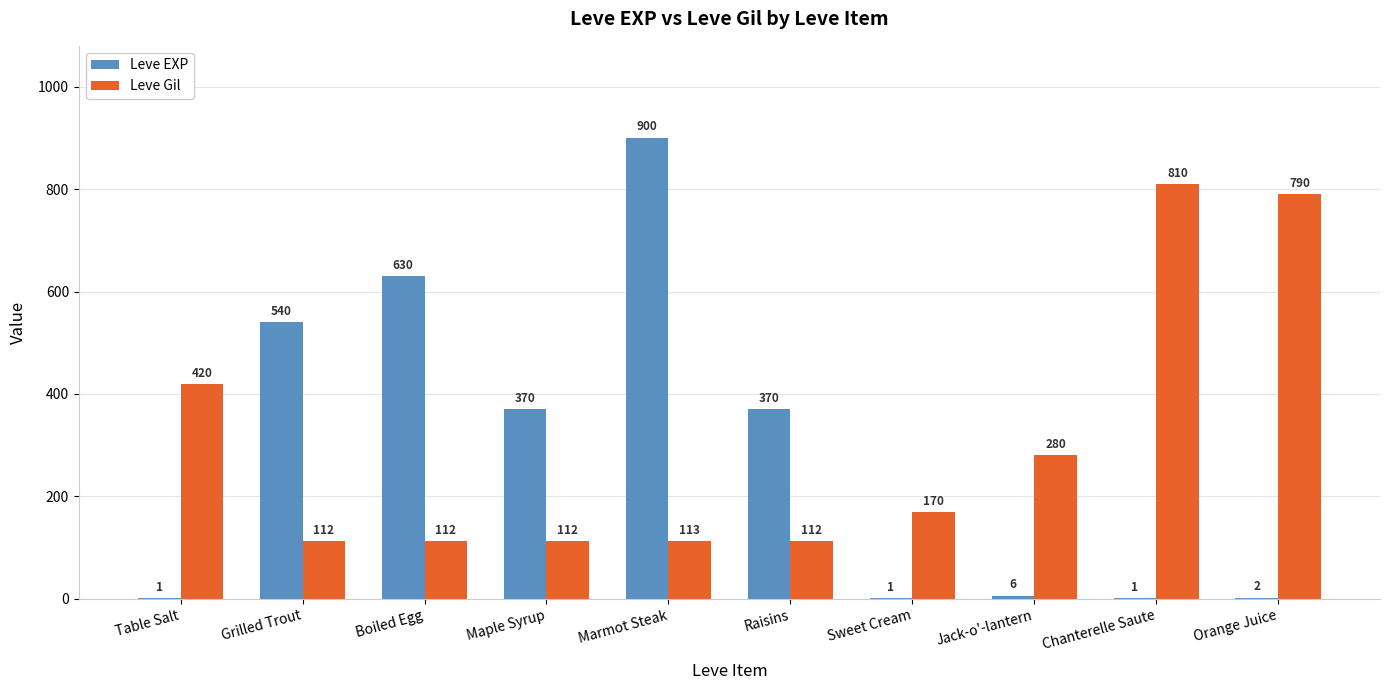

Is it true that Leve Gil equals 445 at Jack-o'-lantern?

False